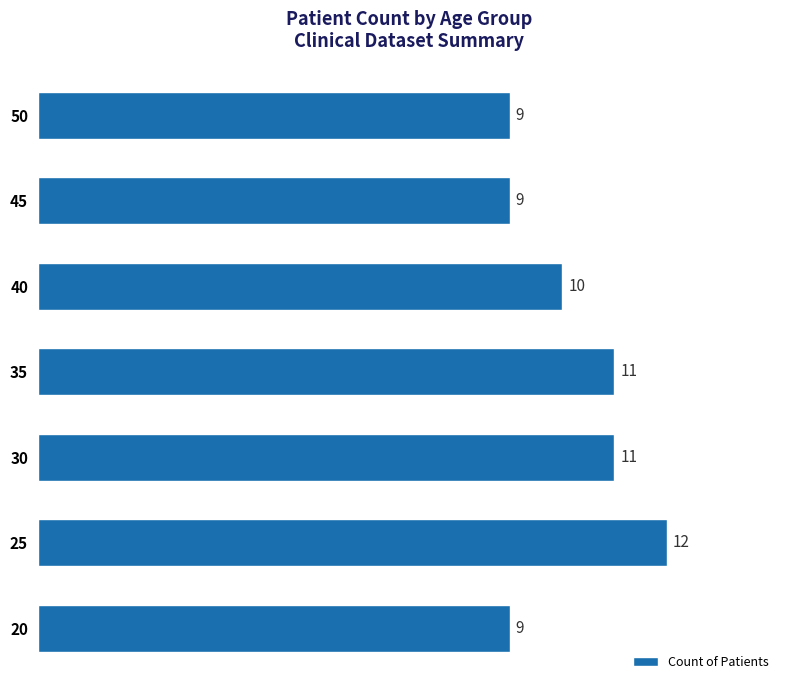

What is the change in value from 20 to 30?

+2